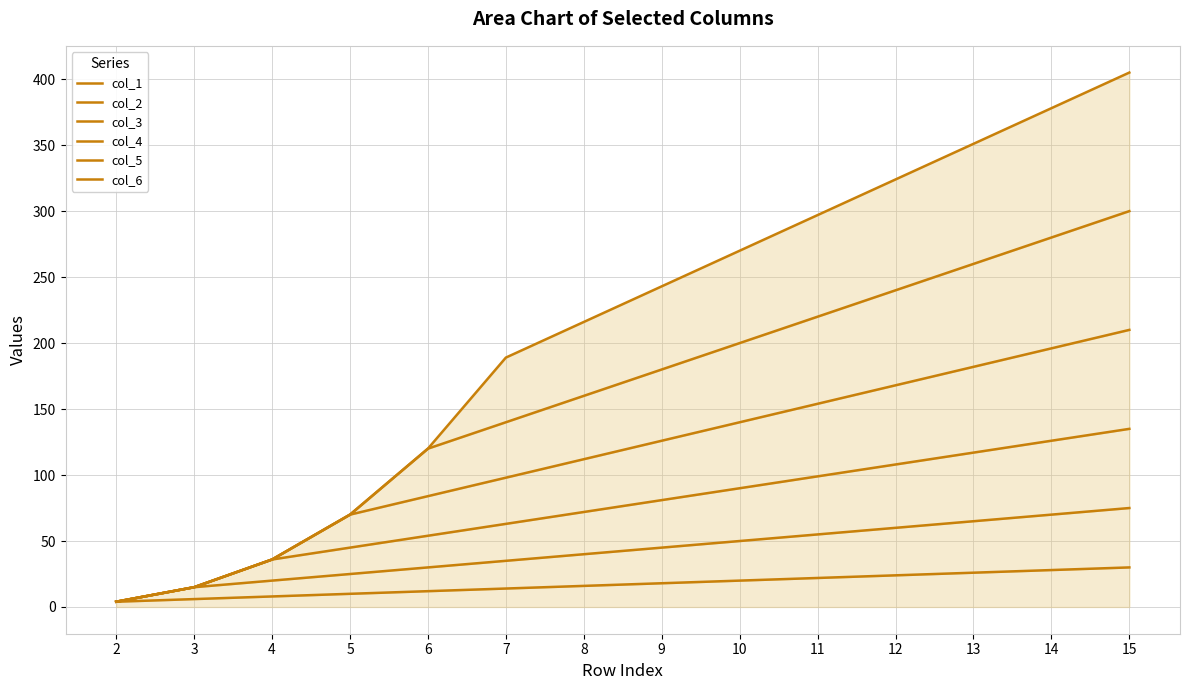

What are all the series names shown in the legend?

col_1, col_2, col_3, col_4, col_5, col_6